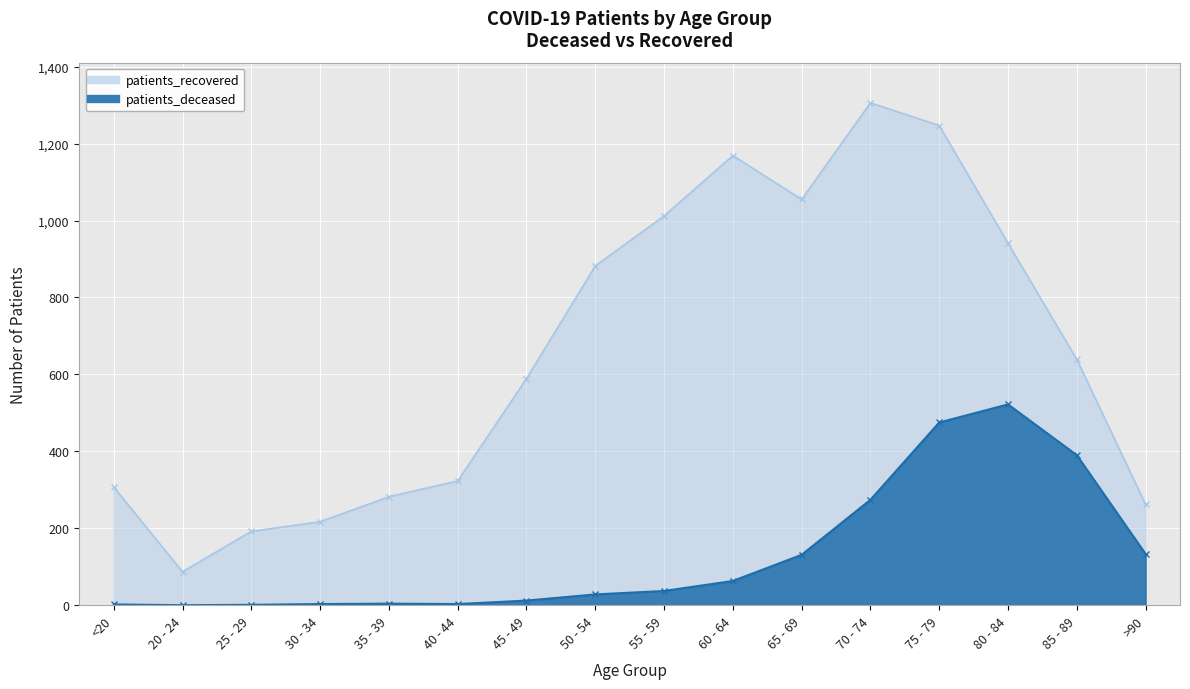

Reading left to right, what are all the values shown in this chart?

patients_deceased: 2	0	1	3	4	3	12	28	37	63	131	274	475	522	390	133
patients_recovered: 307	87	192	217	282	323	589	882	1012	1169	1055	1306	1247	941	639	262